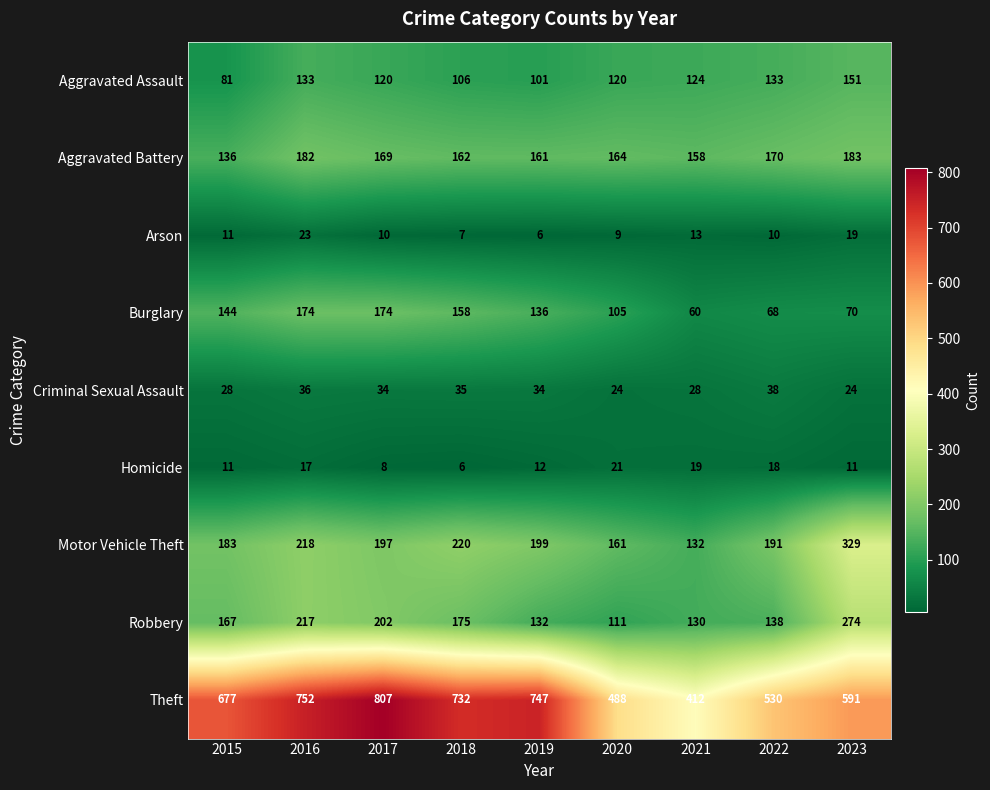

At which category is the sum across all series the highest?

2016